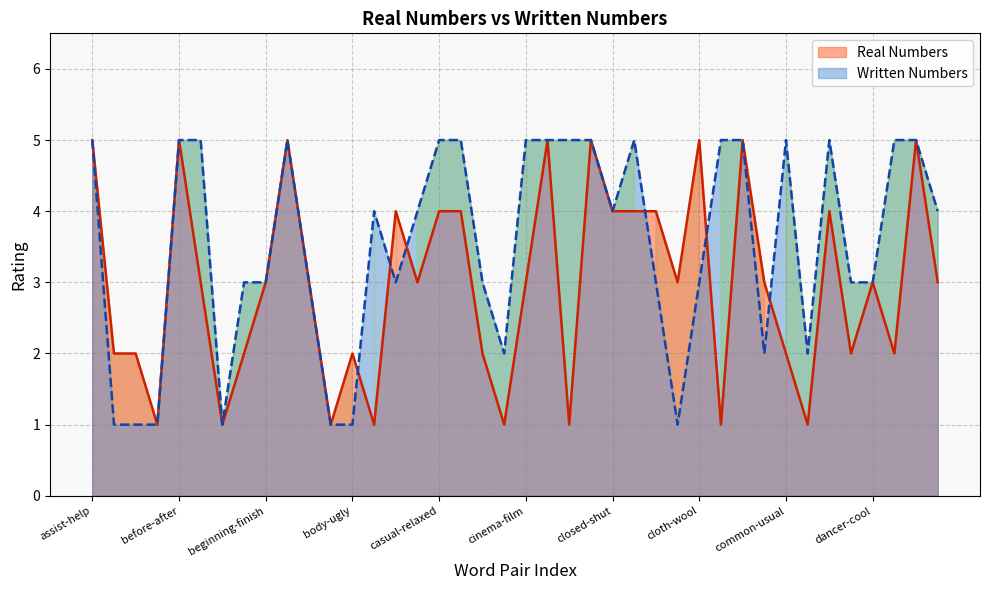

What is the label of the 33rd point from the left?

common-usual